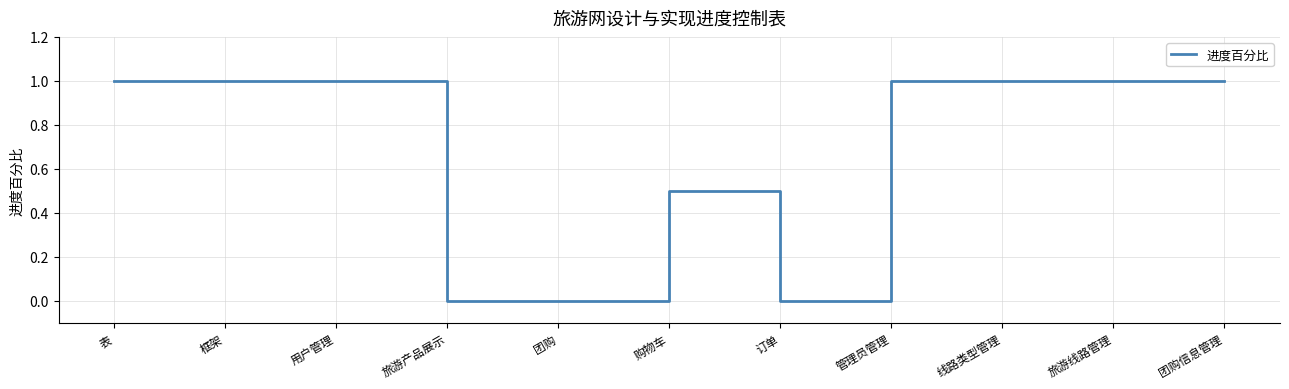

What position from the left is 框架?

2